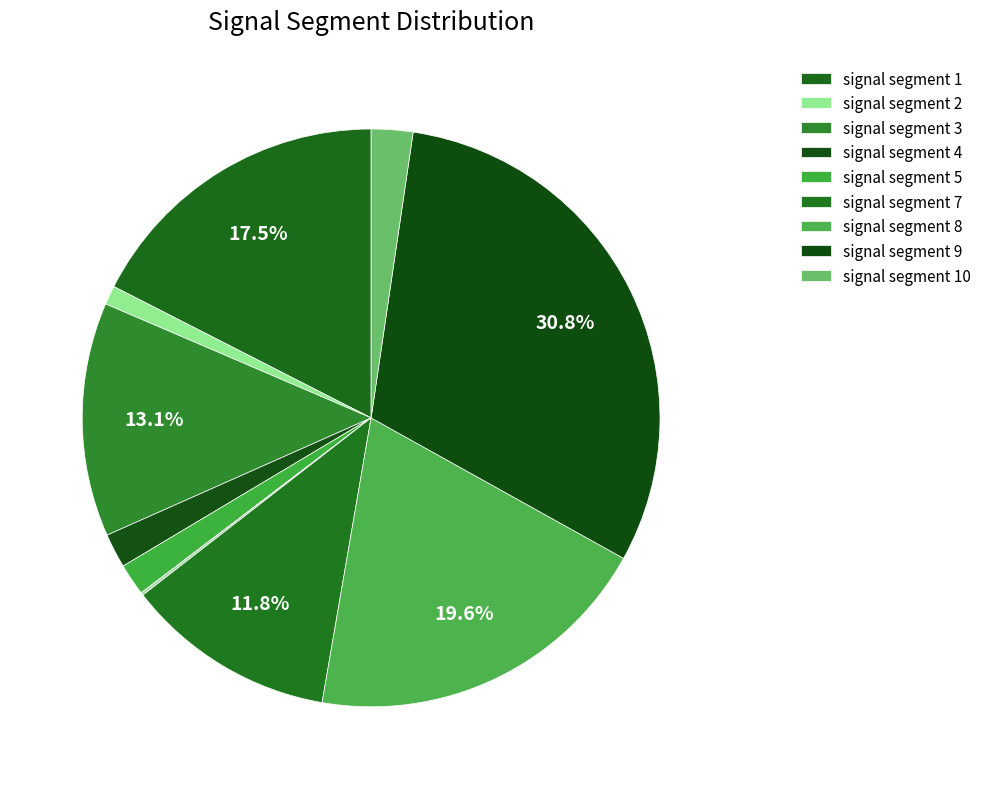

Rank the categories by value from lowest to highest.

signal segment 6, signal segment 2, signal segment 5, signal segment 4, signal segment 10, signal segment 7, signal segment 3, signal segment 1, signal segment 8, signal segment 9